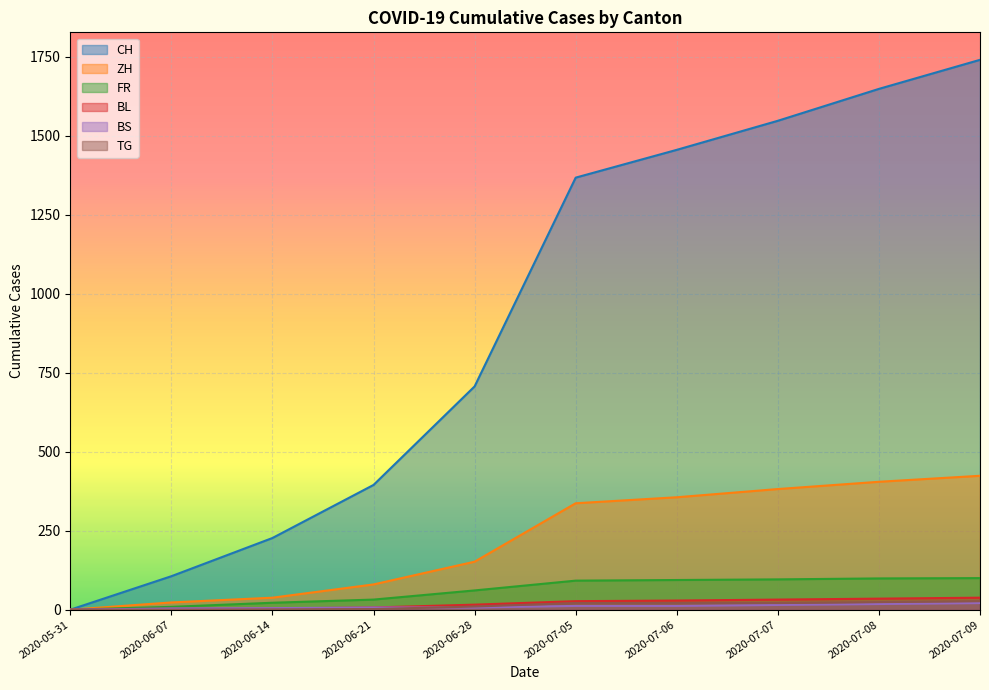

Which series has the largest total across all categories?

CH